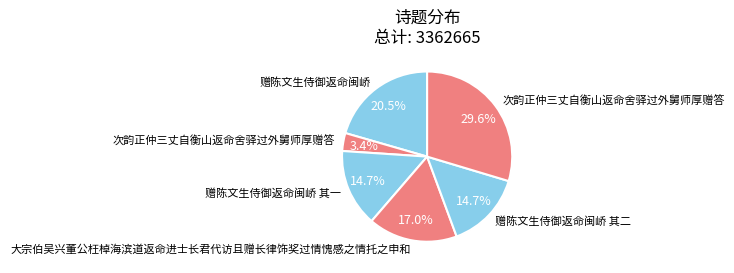

Count the number of slices in the pie.

6